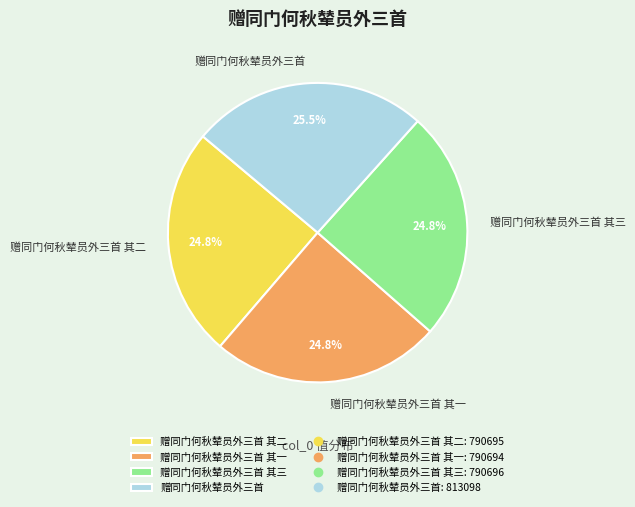

Which slice is the largest?

赠同门何秋辇员外三首